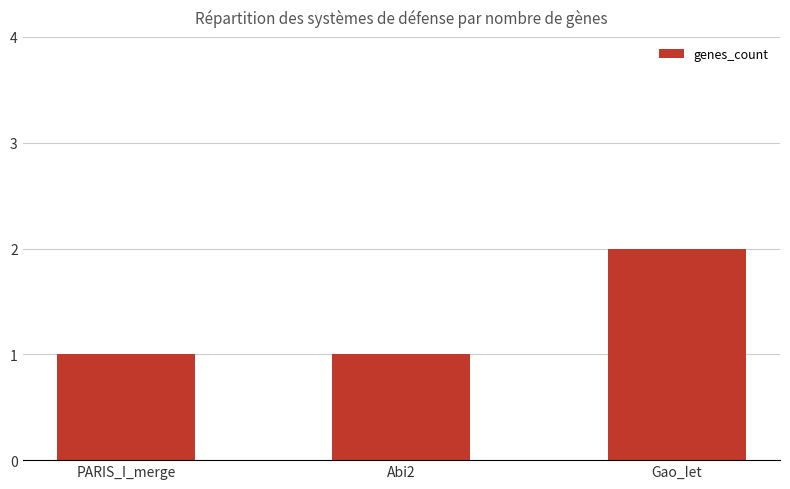

Count the values in the range 1 to 2.

3